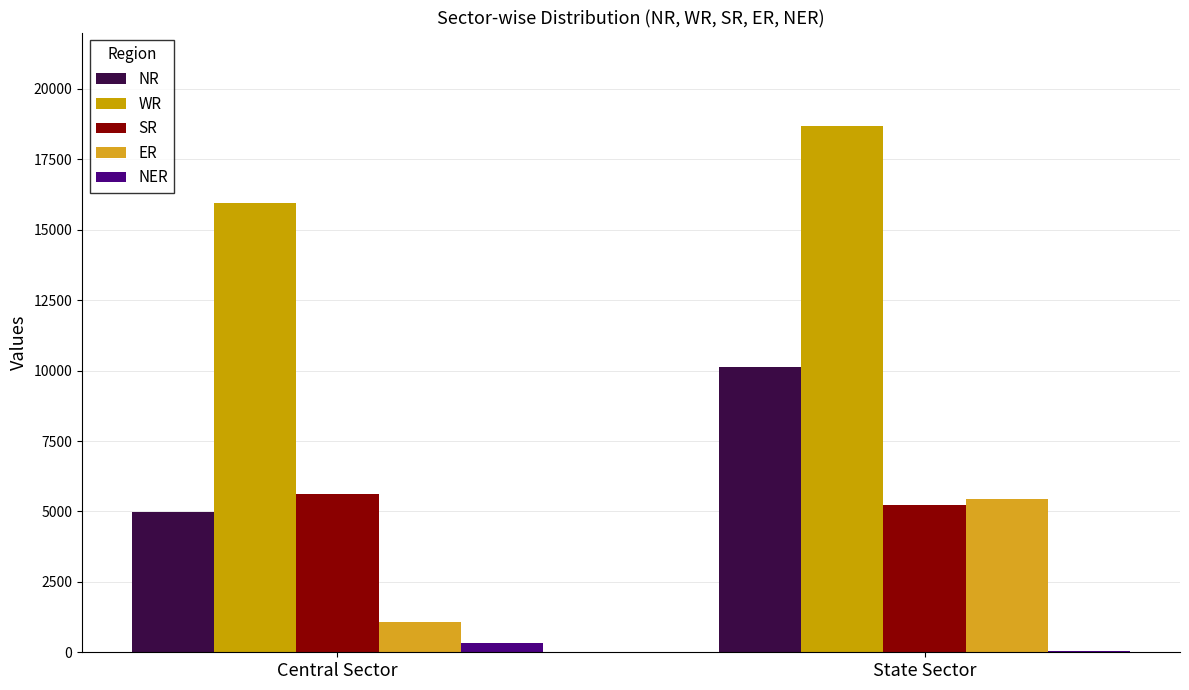

What is the value of the NER bar at the 2nd from the left?

50